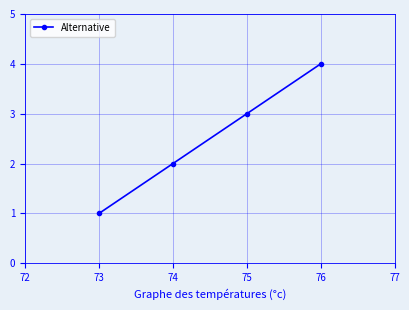

Rank the categories by value from lowest to highest.

73, 74, 75, 76